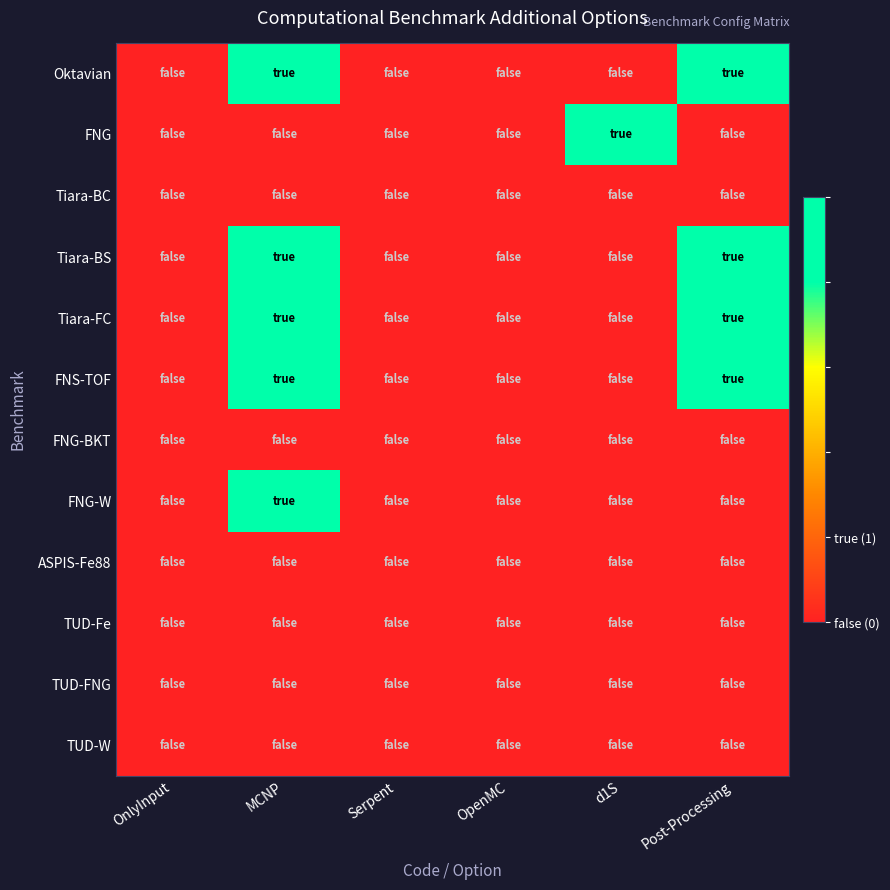

Reading left to right, list all the values displayed in this chart.

Oktavian: OnlyInput=0	MCNP=1	Serpent=0	OpenMC=0	d1S=0	Post-Processing=1
FNG: OnlyInput=0	MCNP=0	Serpent=0	OpenMC=0	d1S=1	Post-Processing=0
Tiara-BC: OnlyInput=0	MCNP=0	Serpent=0	OpenMC=0	d1S=0	Post-Processing=0
Tiara-BS: OnlyInput=0	MCNP=1	Serpent=0	OpenMC=0	d1S=0	Post-Processing=1
Tiara-FC: OnlyInput=0	MCNP=1	Serpent=0	OpenMC=0	d1S=0	Post-Processing=1
FNS-TOF: OnlyInput=0	MCNP=1	Serpent=0	OpenMC=0	d1S=0	Post-Processing=1
FNG-BKT: OnlyInput=0	MCNP=0	Serpent=0	OpenMC=0	d1S=0	Post-Processing=0
FNG-W: OnlyInput=0	MCNP=1	Serpent=0	OpenMC=0	d1S=0	Post-Processing=0
ASPIS-Fe88: OnlyInput=0	MCNP=0	Serpent=0	OpenMC=0	d1S=0	Post-Processing=0
TUD-Fe: OnlyInput=0	MCNP=0	Serpent=0	OpenMC=0	d1S=0	Post-Processing=0
TUD-FNG: OnlyInput=0	MCNP=0	Serpent=0	OpenMC=0	d1S=0	Post-Processing=0
TUD-W: OnlyInput=0	MCNP=0	Serpent=0	OpenMC=0	d1S=0	Post-Processing=0